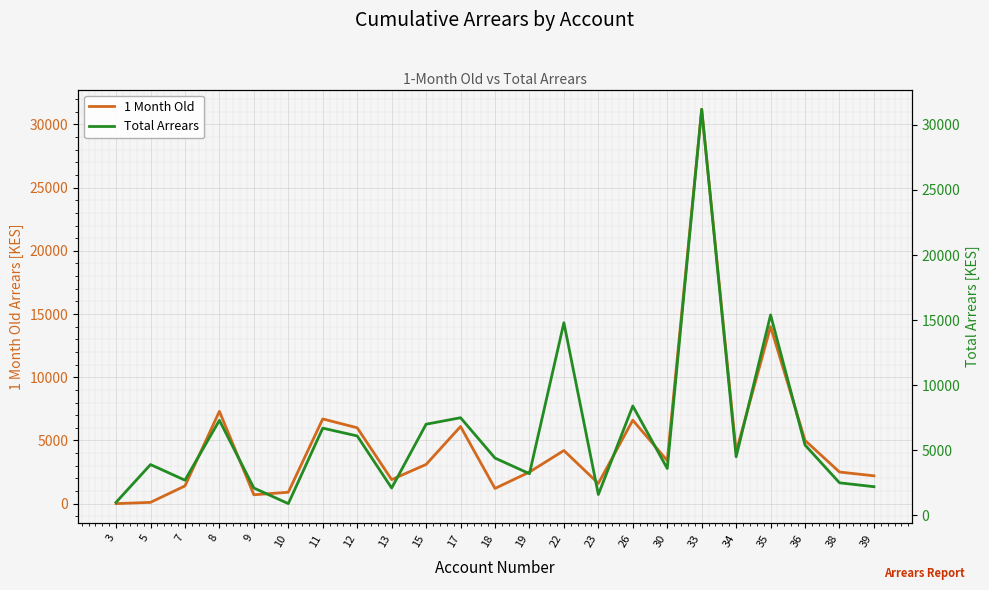

True or false: 1 Month Old has a value of 1178 at 13.

False